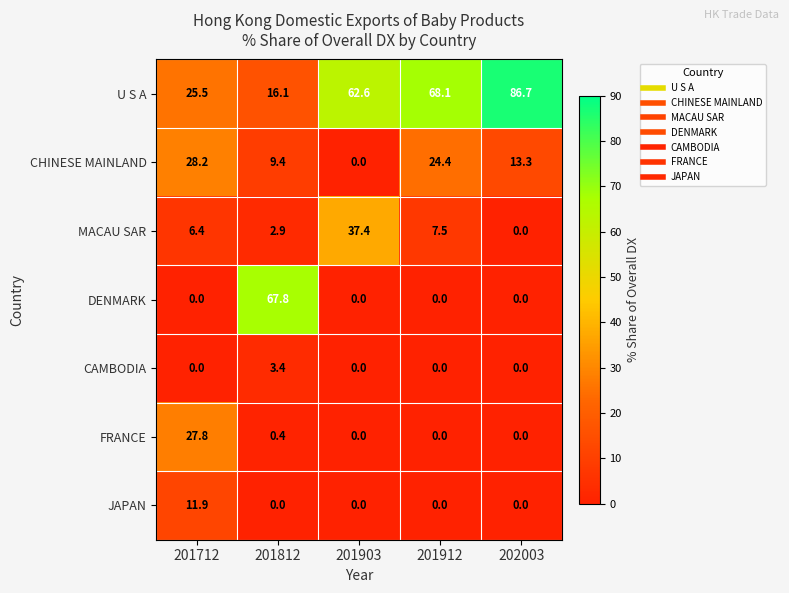

The value of JAPAN at 202003 is -7.4. True or false?

False